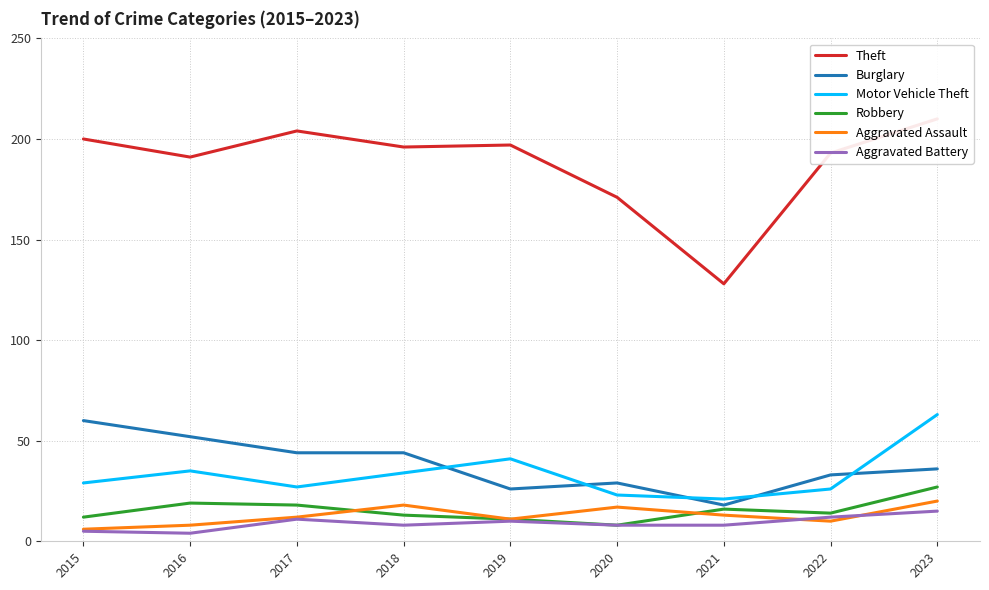

True or false: Robbery and Burglary cross at least once.

False